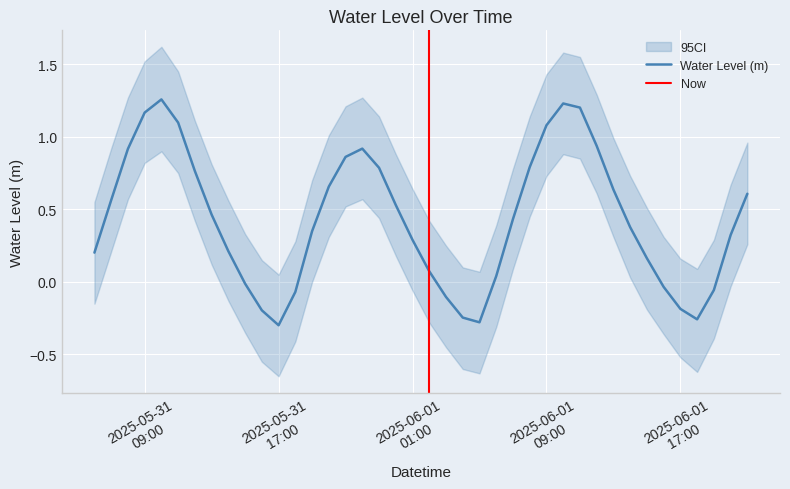

List the labels in order of value, largest first.

2025-05-31 10:00, 2025-06-01 10:00, 2025-06-01 11:00, 2025-05-31 09:00, 2025-05-31 11:00, 2025-06-01 09:00, 2025-06-01 12:00, 2025-05-31 22:00, 2025-05-31 08:00, 2025-05-31 21:00, 2025-06-01 08:00, 2025-05-31 23:00, 2025-05-31 12:00, 2025-05-31 20:00, 2025-06-01 13:00, 2025-06-01 21:00, 2025-05-31 07:00, 2025-06-01 00:00, 2025-05-31 13:00, 2025-06-01 07:00, 2025-06-01 14:00, 2025-05-31 19:00, 2025-06-01 20:00, 2025-06-01 01:00, 2025-05-31 14:00, 2025-05-31 06:00, 2025-06-01 15:00, 2025-06-01 02:00, 2025-06-01 06:00, 2025-05-31 15:00, 2025-06-01 16:00, 2025-06-01 19:00, 2025-05-31 18:00, 2025-06-01 03:00, 2025-06-01 17:00, 2025-05-31 16:00, 2025-06-01 04:00, 2025-06-01 18:00, 2025-06-01 05:00, 2025-05-31 17:00